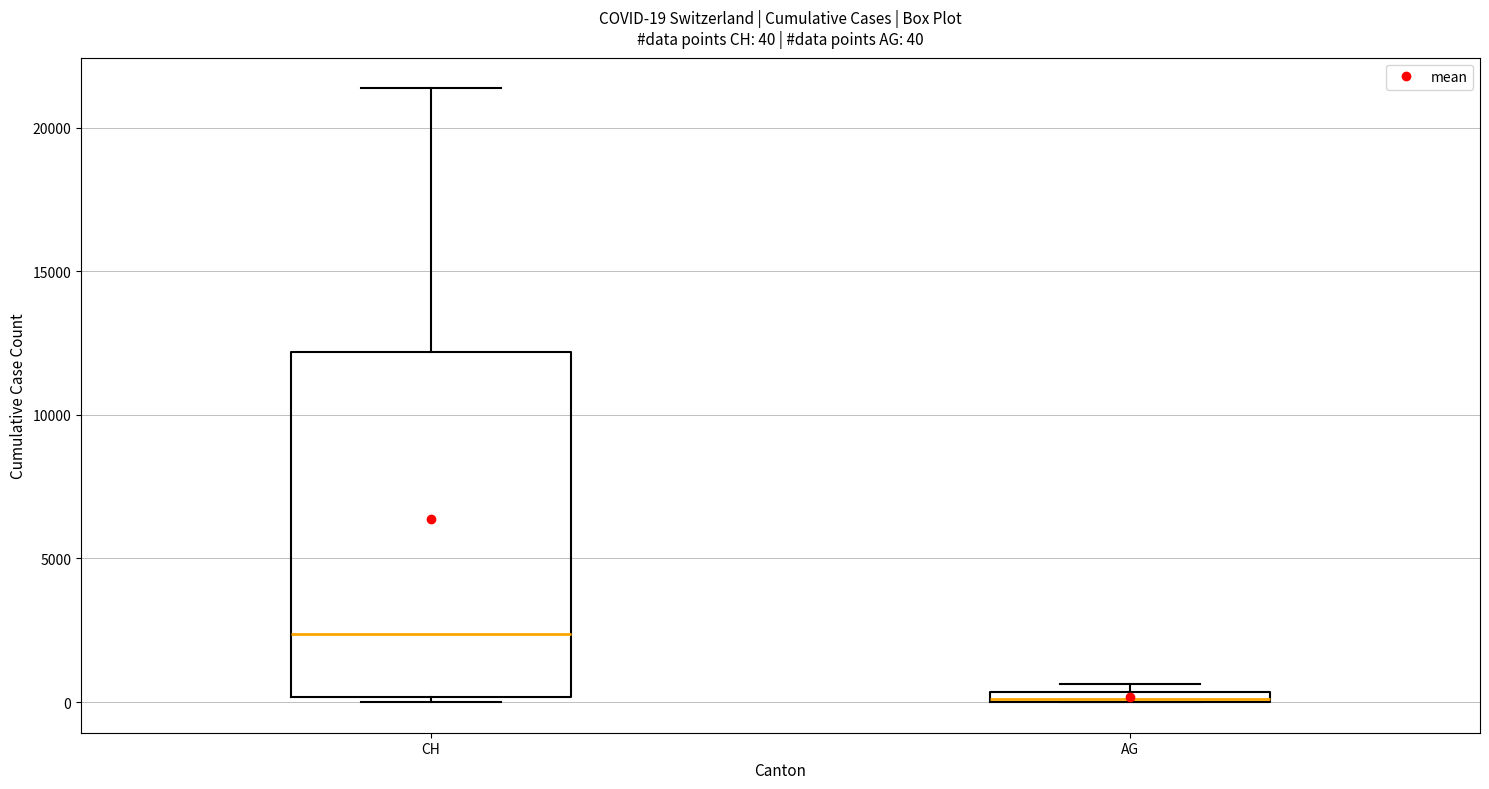

Which box is the tallest, from its lower edge to its upper edge?

CH